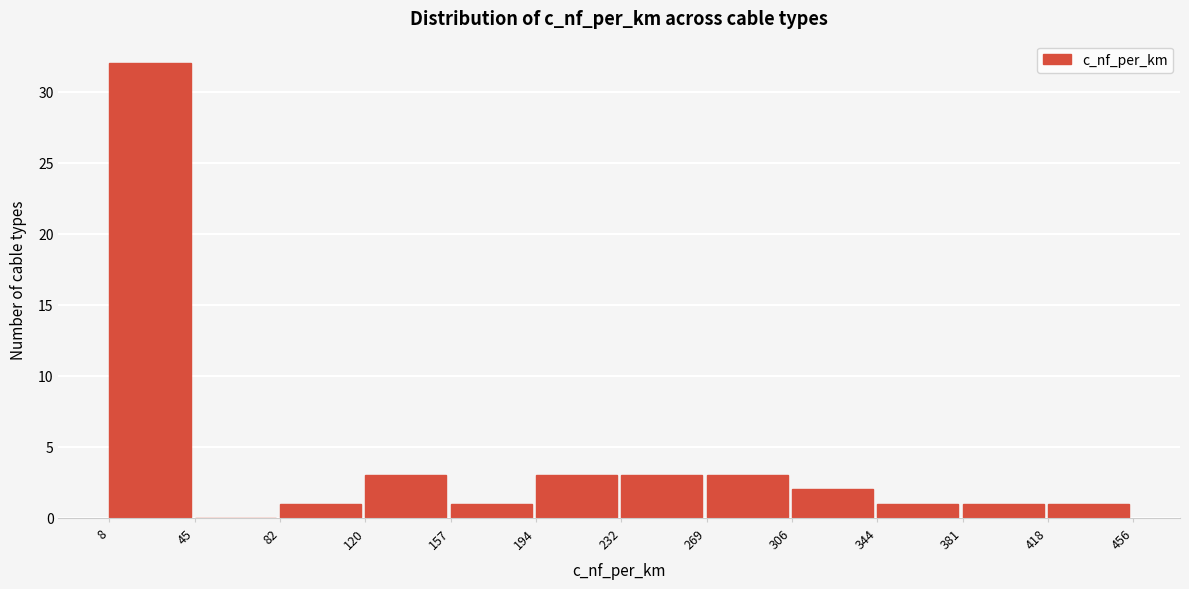

How tall is the bar that spans 344 to 381 on the x-axis? The values are not printed on the chart, so give them approximately, as read against the axis.

1